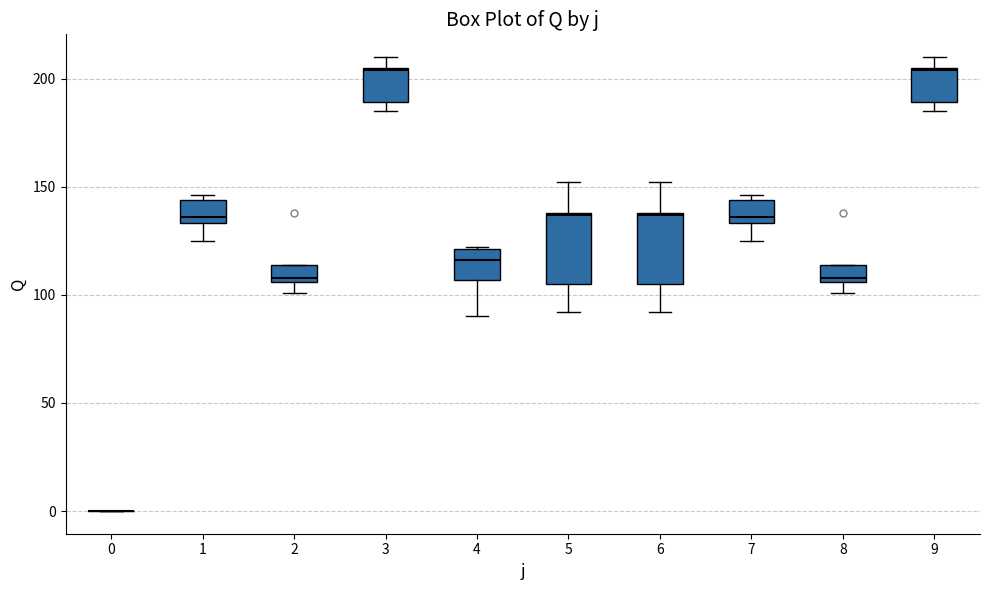

Reading left to right, read every box against the y-axis: the position of its median line, the range the box covers, and the ends of its whiskers. The values are not printed on the chart, so give them approximately, as read against the axis.

0: box collapsed to a line at 0, whiskers 0 to 0
1: median 135 (just above the box's lower edge), box 135 to 145, whiskers 125 to 145 (just above the box's upper edge)
2: median 110, box 105 to 115, whiskers 100 to 115
3: median 205, box 190 to 205, whiskers 185 to 210
4: median 115, box 105 to 120, whiskers 90 to 120
5: median 135, box 105 to 140, whiskers 90 to 150
6: median 135, box 105 to 140, whiskers 90 to 150
7: median 135 (just above the box's lower edge), box 135 to 145, whiskers 125 to 145 (just above the box's upper edge)
8: median 110, box 105 to 115, whiskers 100 to 115
9: median 205, box 190 to 205, whiskers 185 to 210